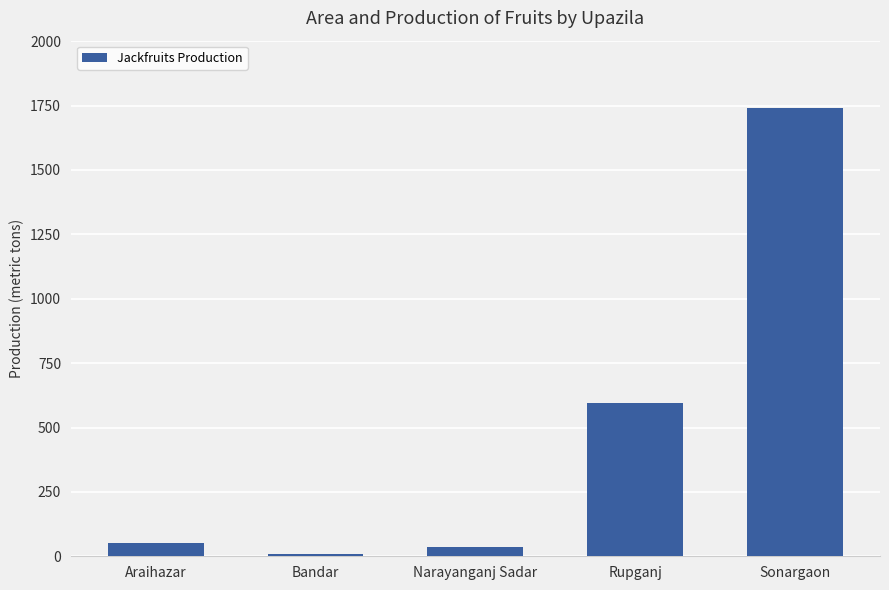

Reading left to right, what are all the values shown in this chart?

Araihazar=53	Bandar=7	Narayanganj Sadar=36	Rupganj=596	Sonargaon=1741